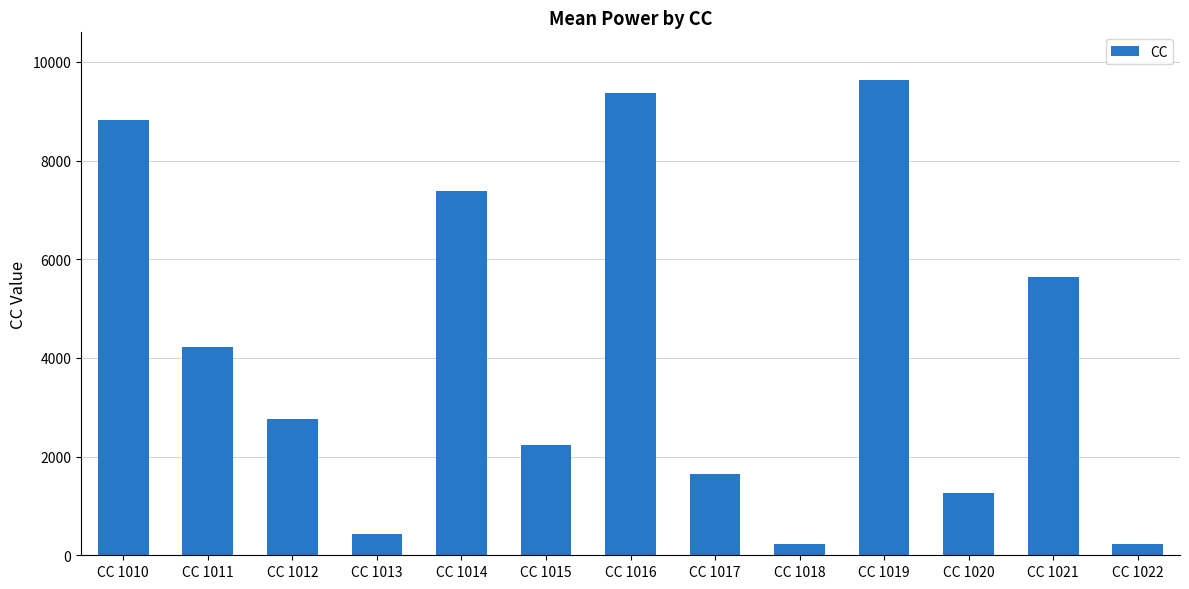

What is the sum of the values at CC 1014 and CC 1022?

7617